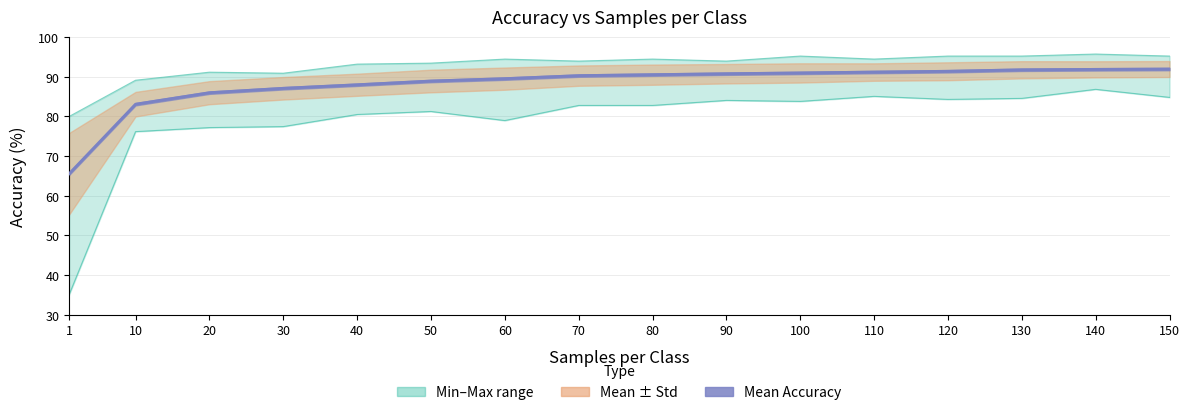

Approximately how many times larger is the value at 130 compared to 1?

1.4